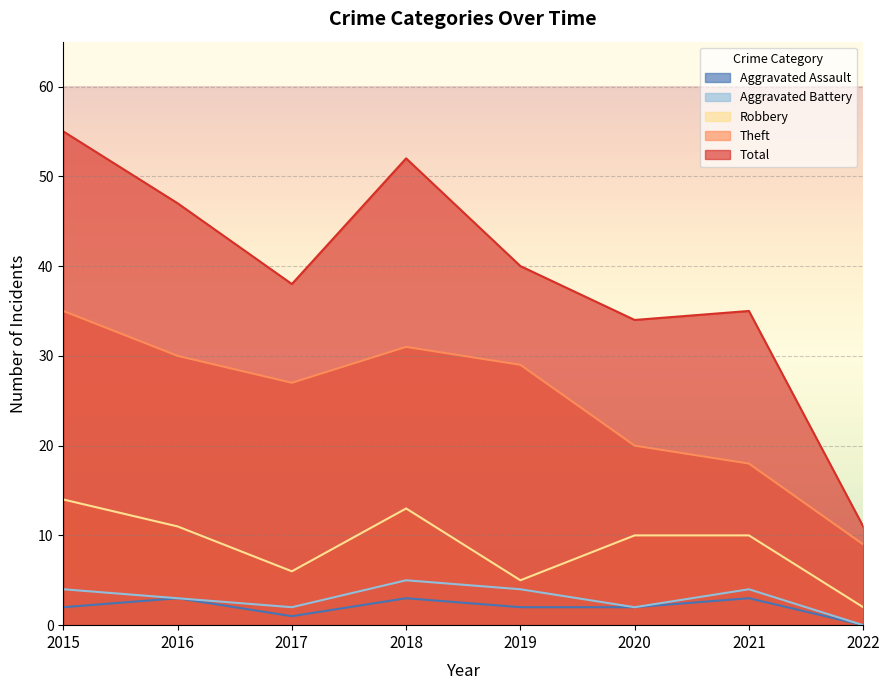

Which category has the lowest value in the Total series?

2022